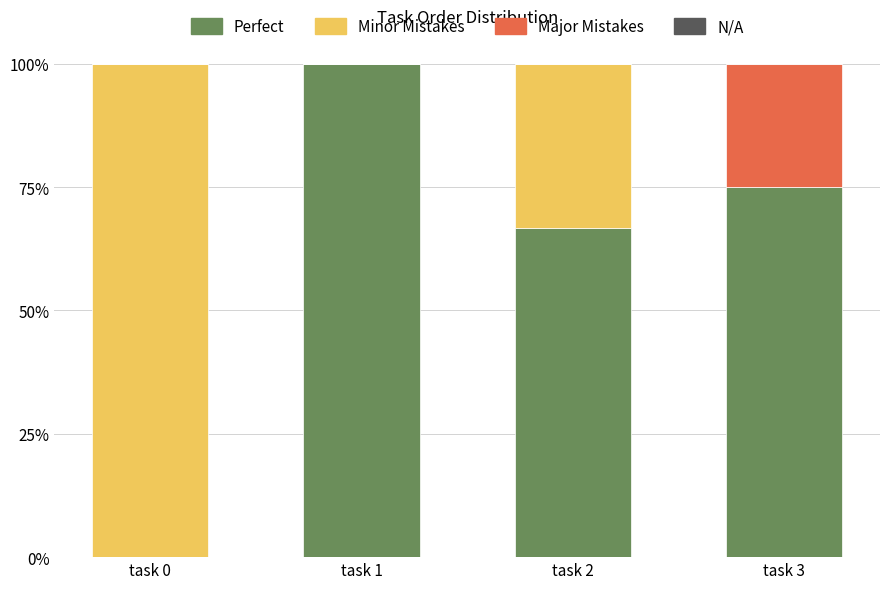

What is the sum of the Perfect values at task 0 and task 3?

75.0